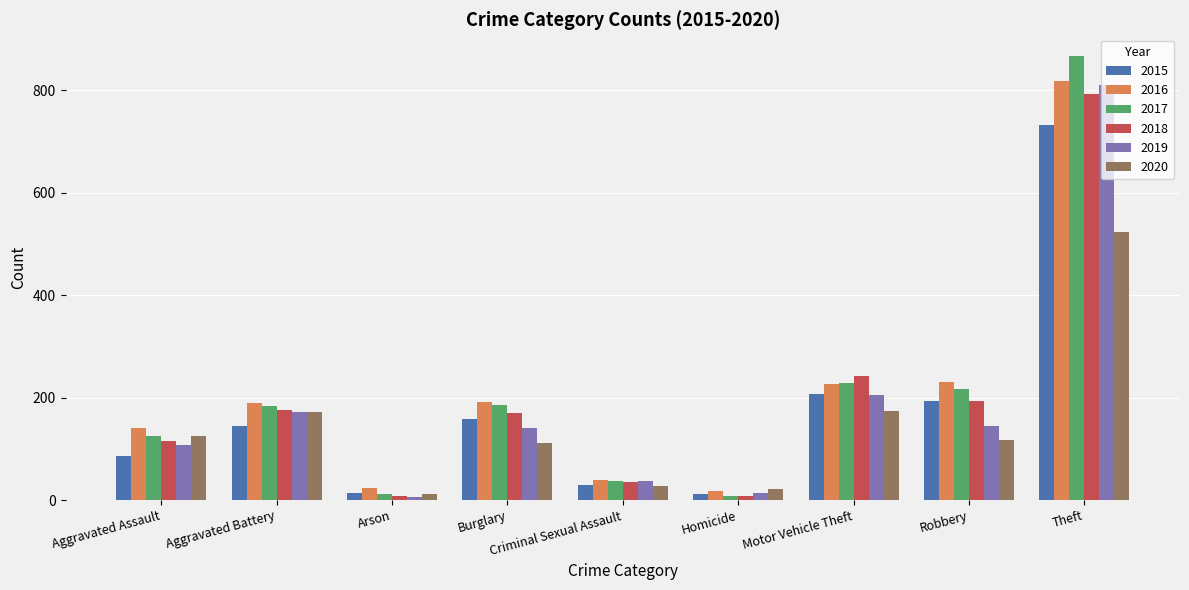

What is the difference between the maximum and minimum values in the 2020 series?

513